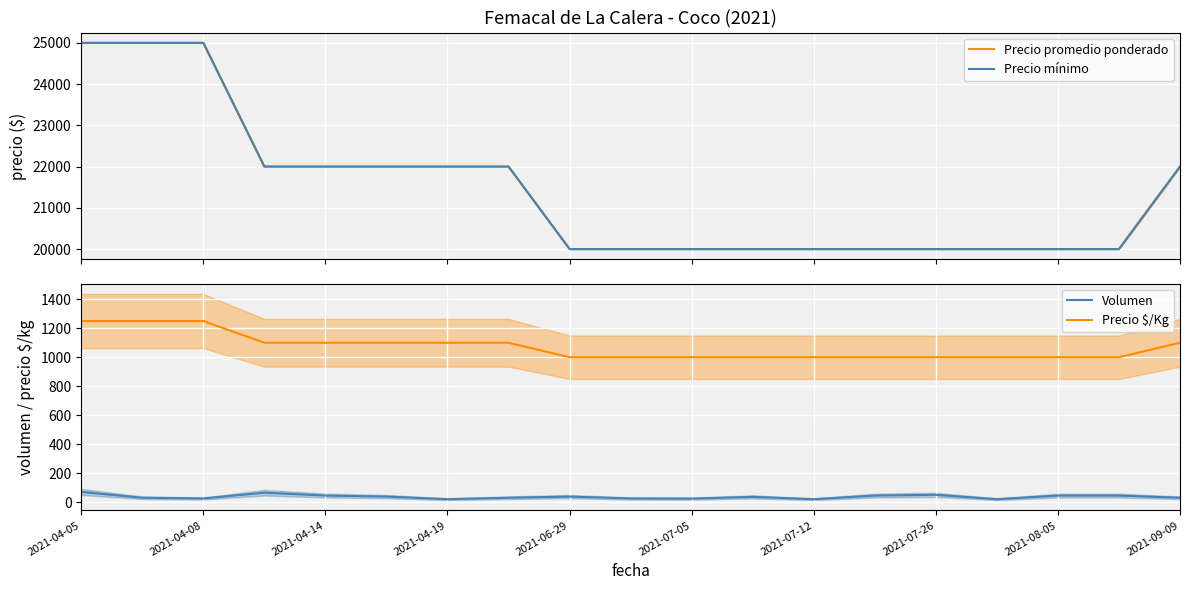

What is the highest value of the Precio $/Kg series?

1250